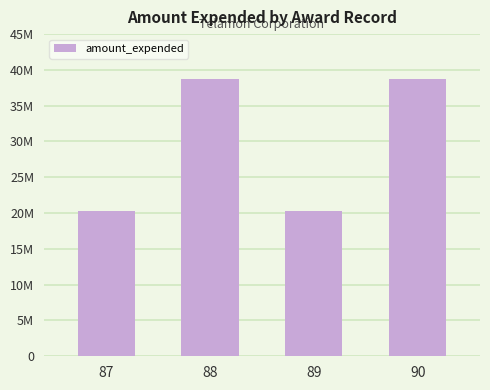

Reading left to right, list all the values displayed in this chart.

20298290	38757842	20298290	38757842